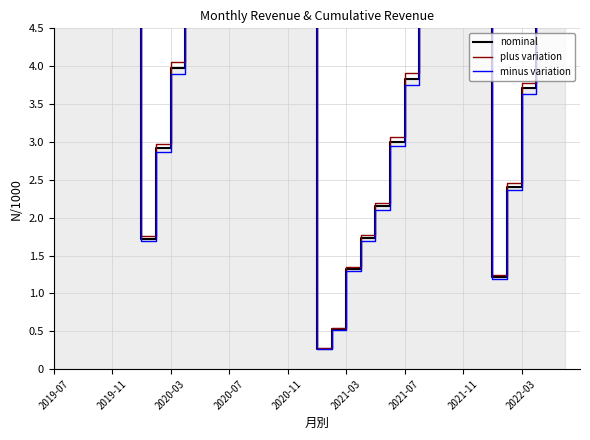

True or false: nominal and plus variation intersect in this chart.

False